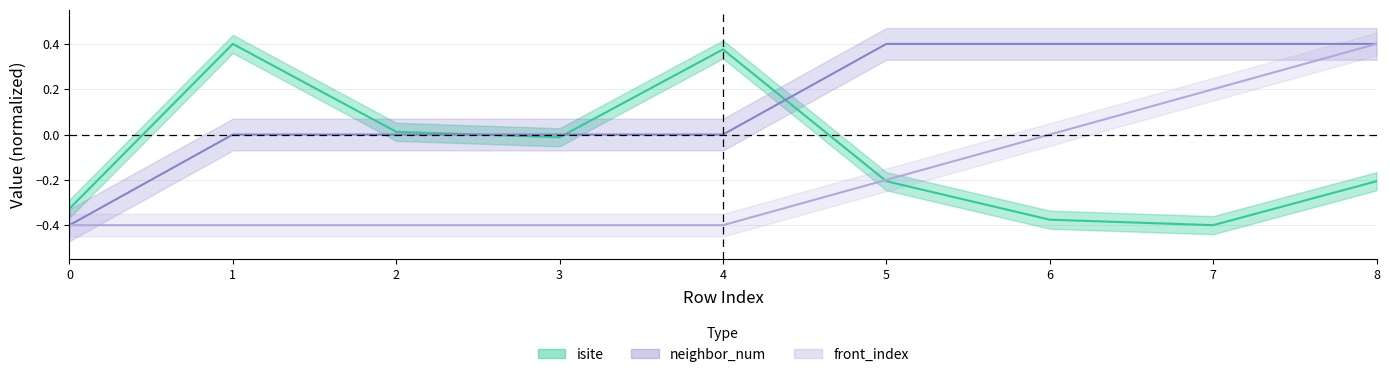

At which category is the sum across all series the highest?

8